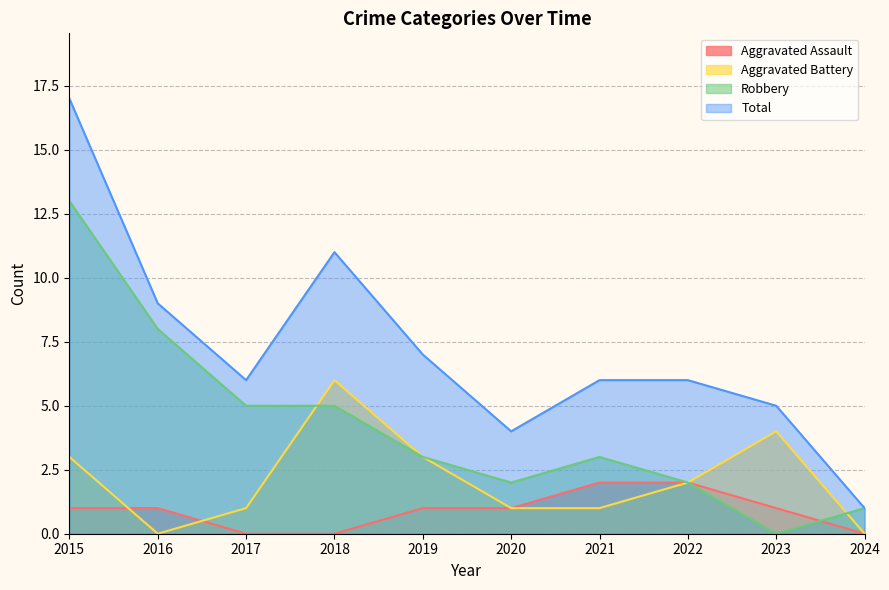

At which label does Aggravated Battery reach its minimum?

2016